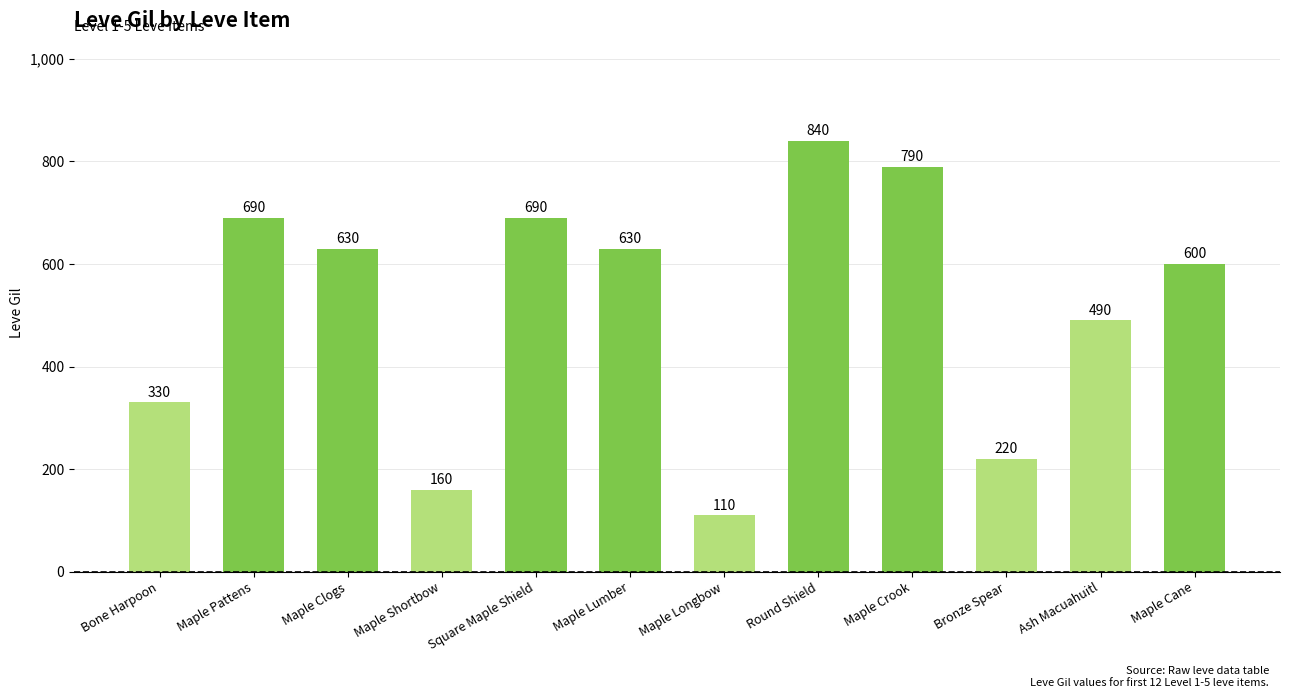

How many categories are shown in the chart?

12